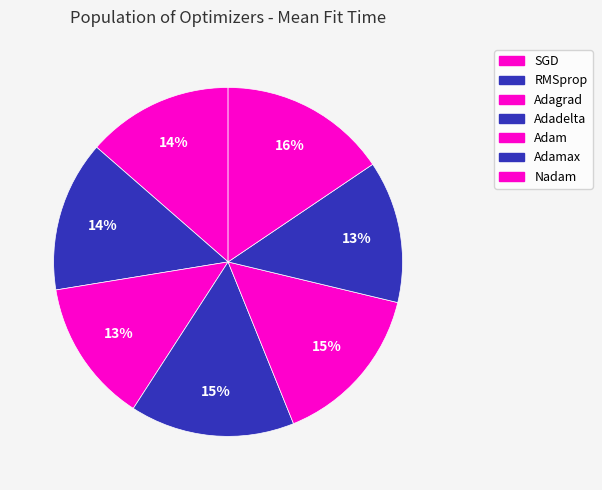

Which category has the biggest portion of the pie?

Nadam